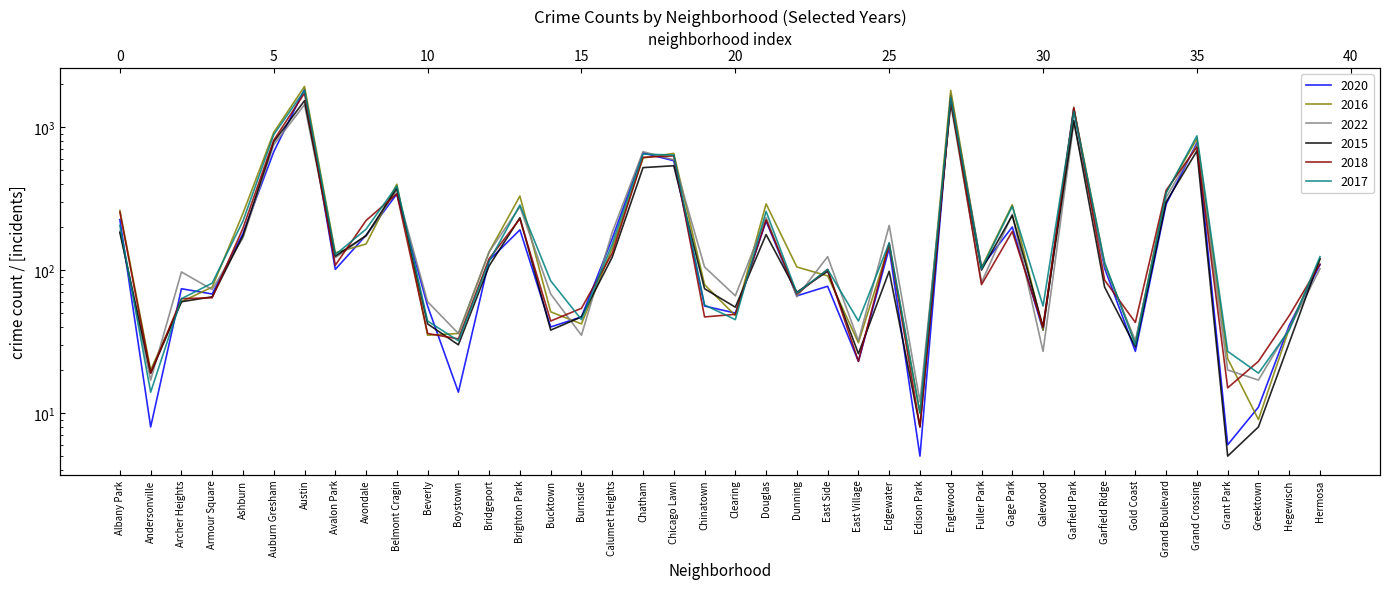

What is the spread (max minus min) of values at Archer Heights?

37